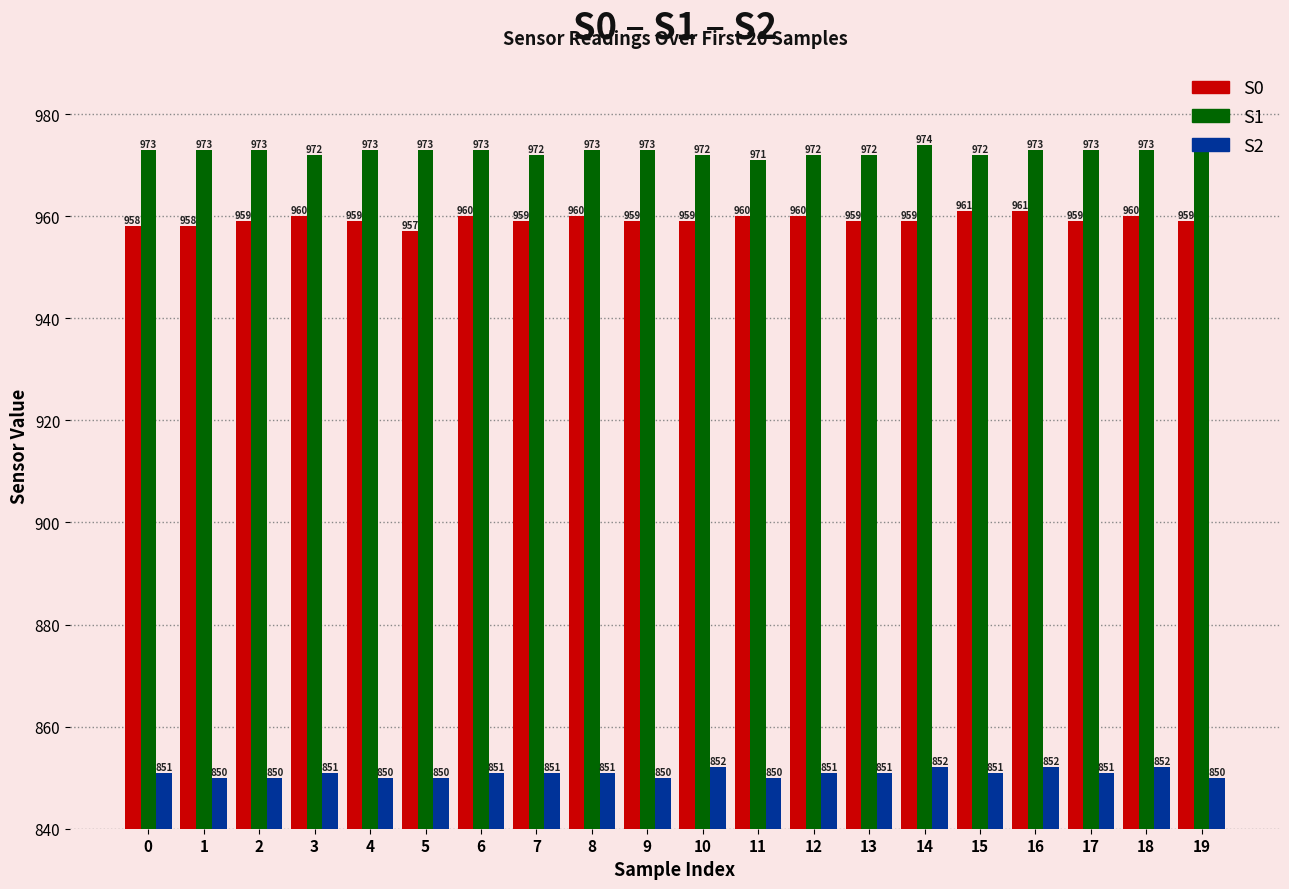

Which series has the largest total across all categories?

S1